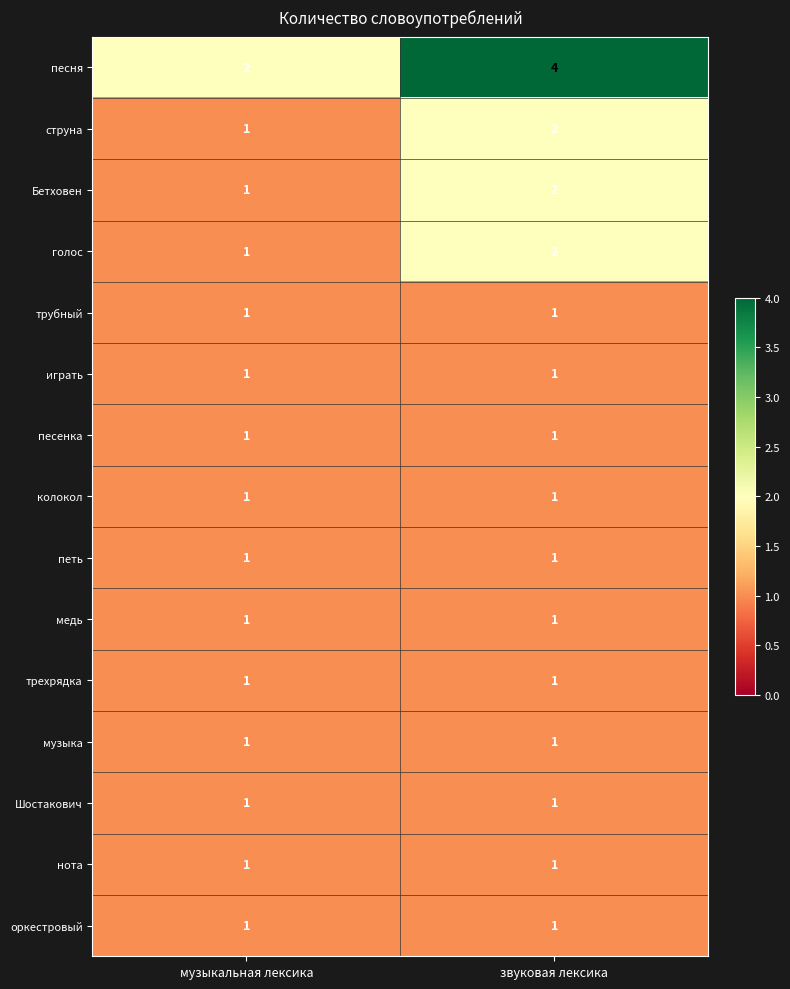

Which series has the largest total across all categories?

песня